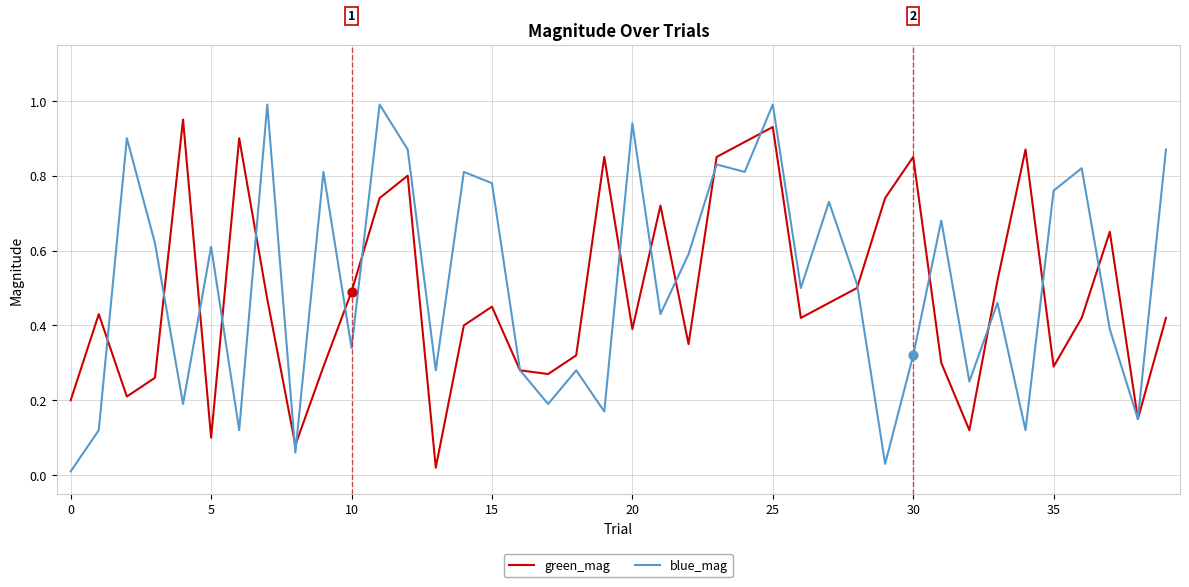

At which category is the sum across all series the highest?

25